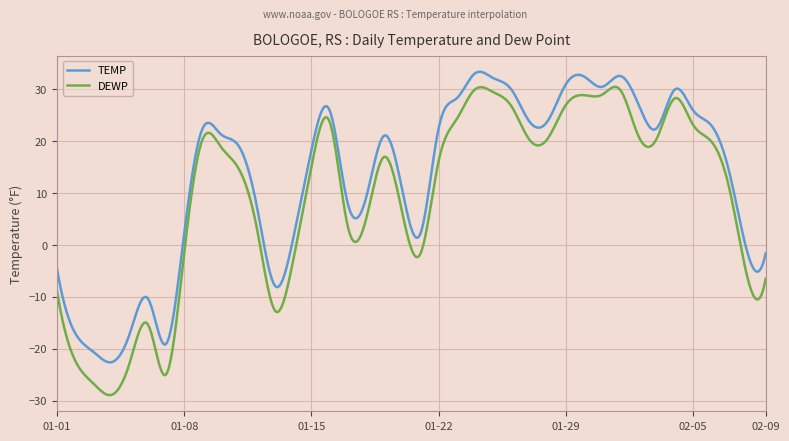

In TEMP, how many points are lower than both neighbors (excluding endpoints)?

9